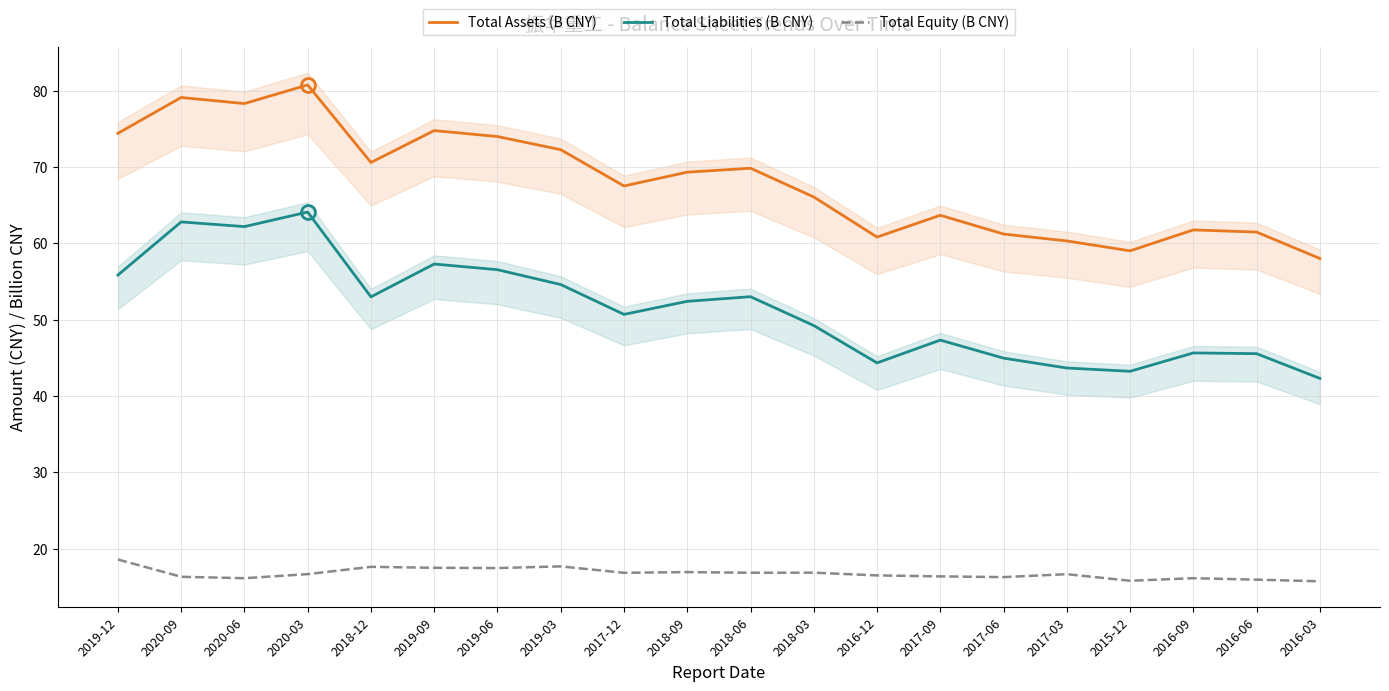

Is the value of Total Equity (B CNY) at 2016-12 greater than the value of Total Liabilities (B CNY) at 2017-06?

No